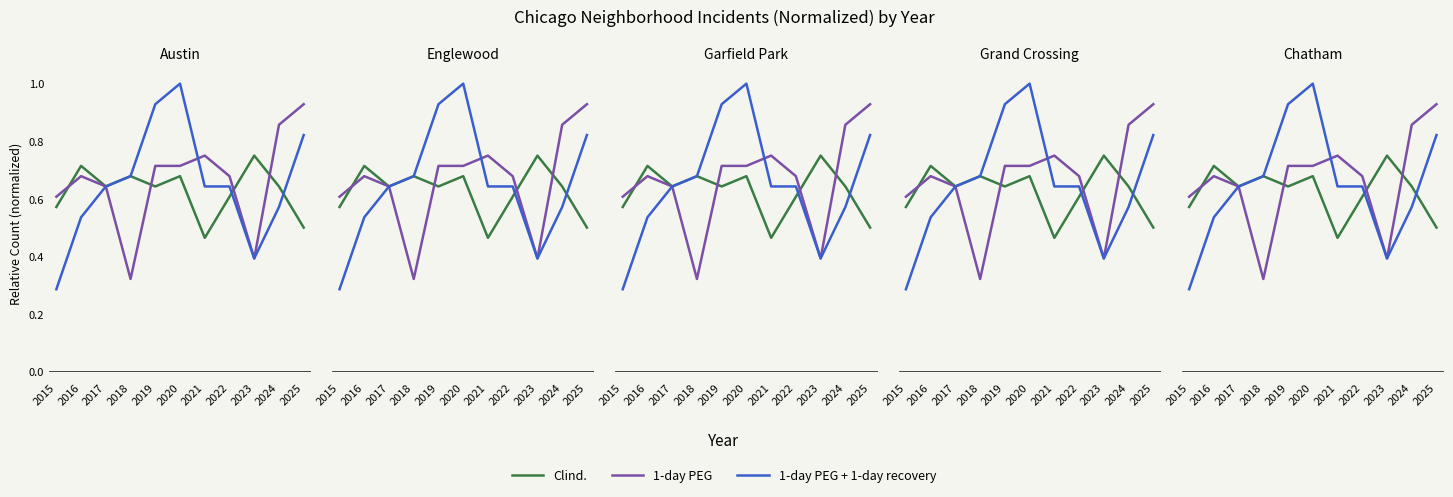

Which series changed the most between 2022 and 2023?

1-day PEG